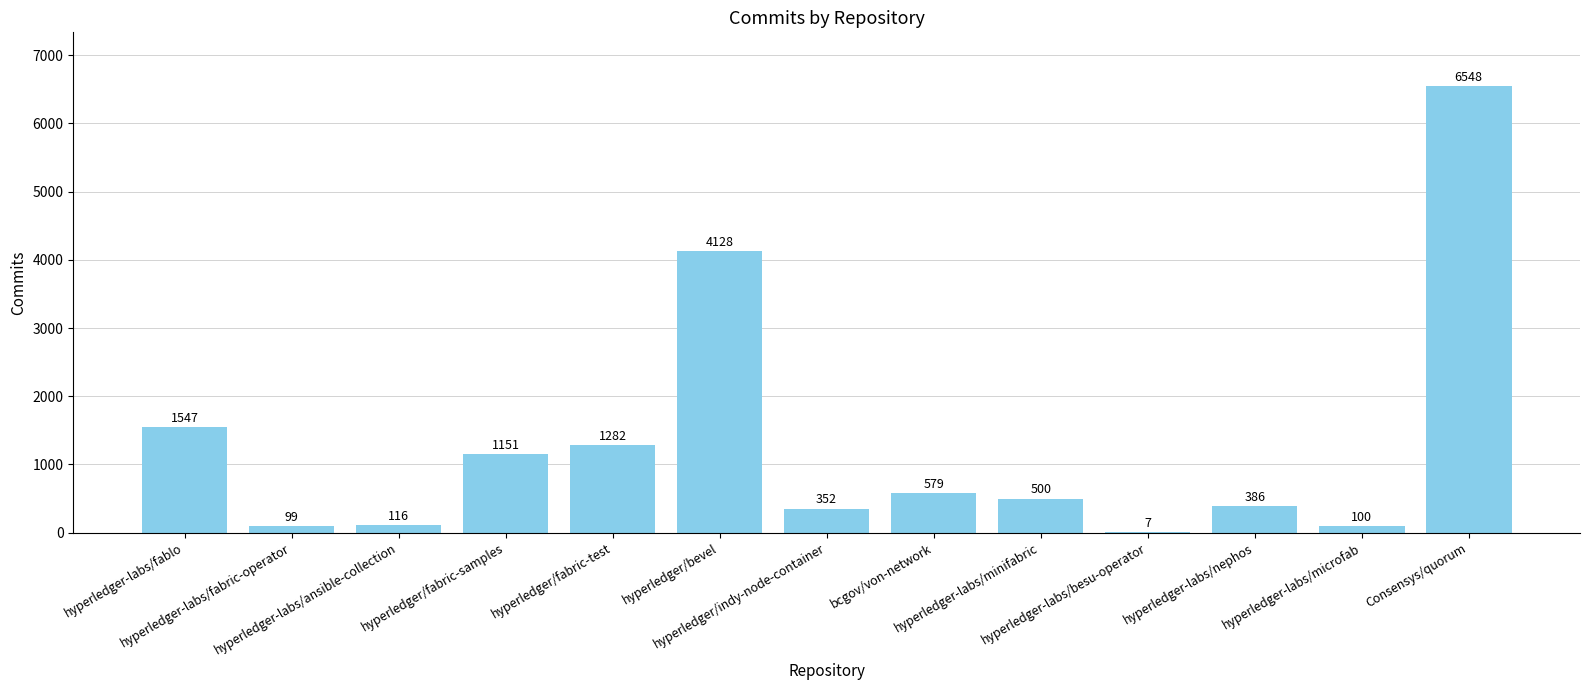

What is the maximum value shown in the chart?

6548